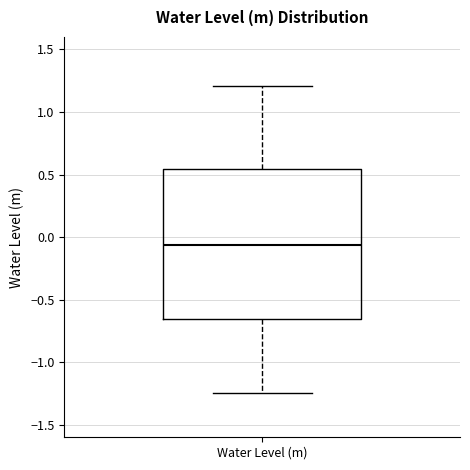

Read this box plot against the y-axis: the position of the median line, the range covered by the box, and the ends of both whiskers. The values are not printed on the chart, so give them approximately, as read against the axis.

median -0.05, box -0.65 to 0.55, whiskers -1.25 to 1.20